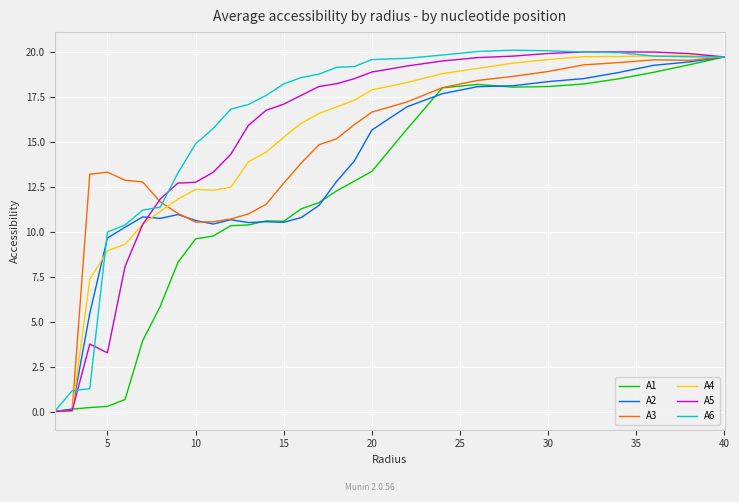

Does the chart have visible grid lines?

Yes